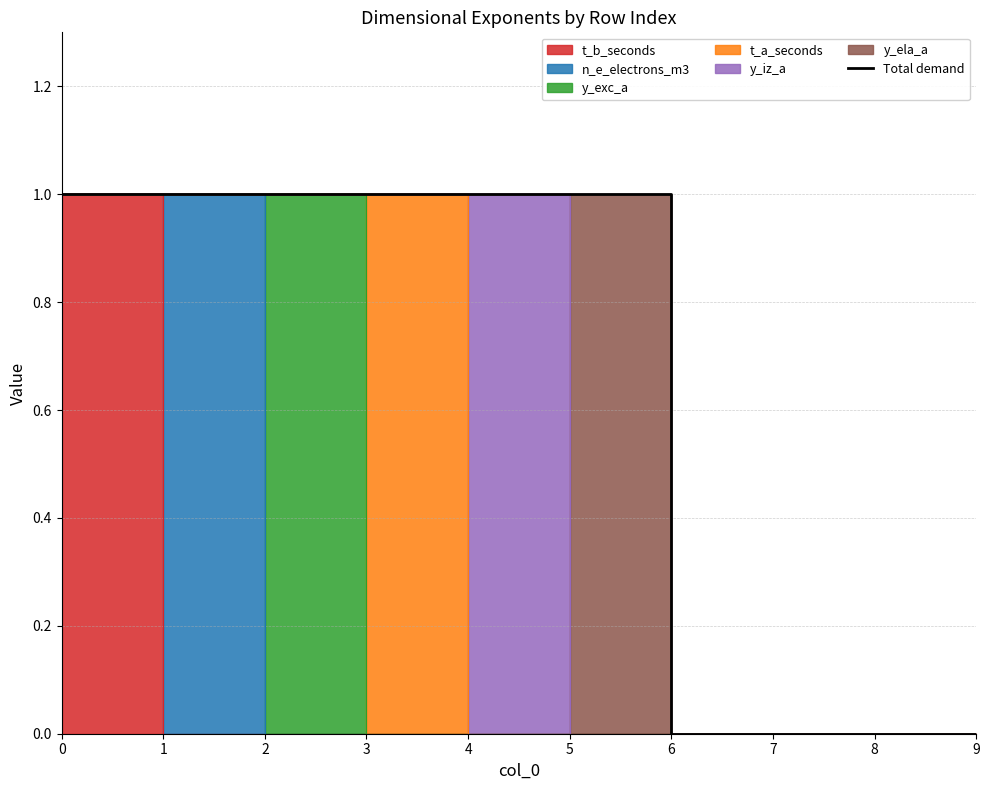

How many values are between 0 and 1?

10